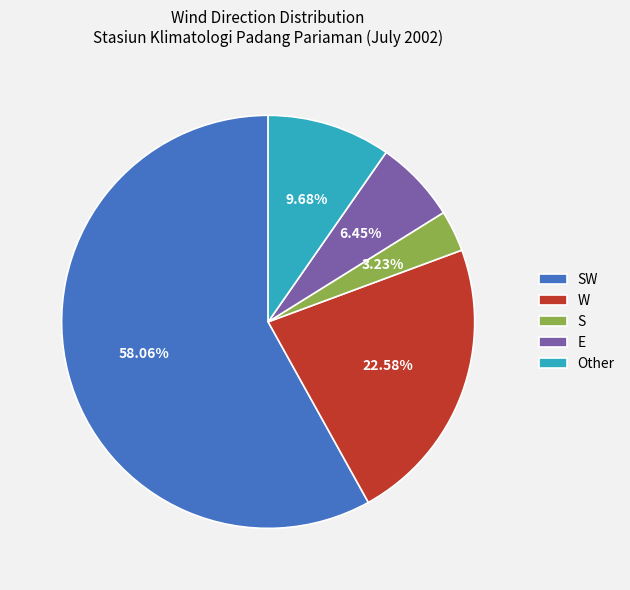

What is the smallest slice in the pie chart?

S